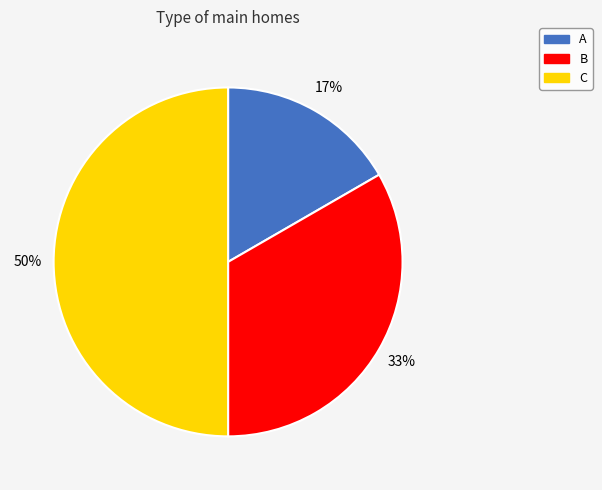

Count the number of slices in the pie.

3